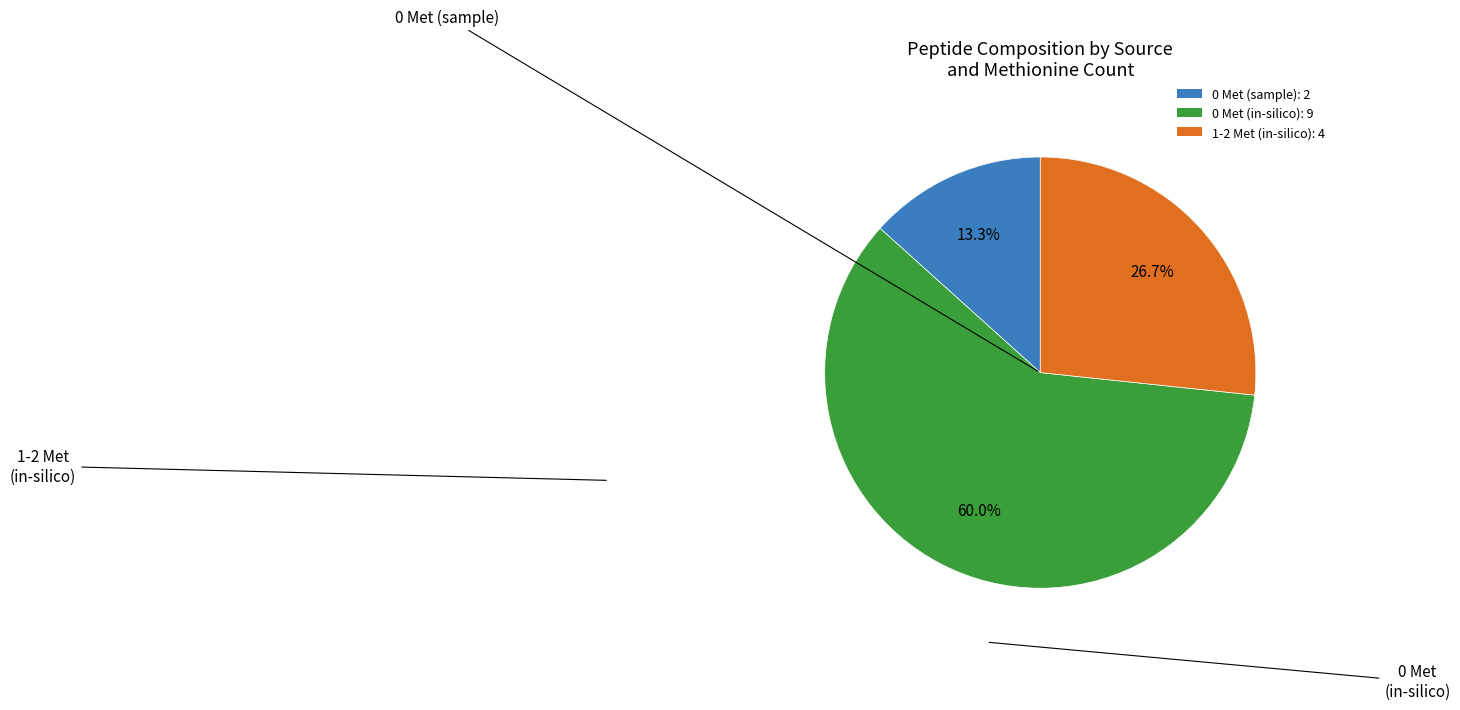

How many segments does this pie chart have?

3